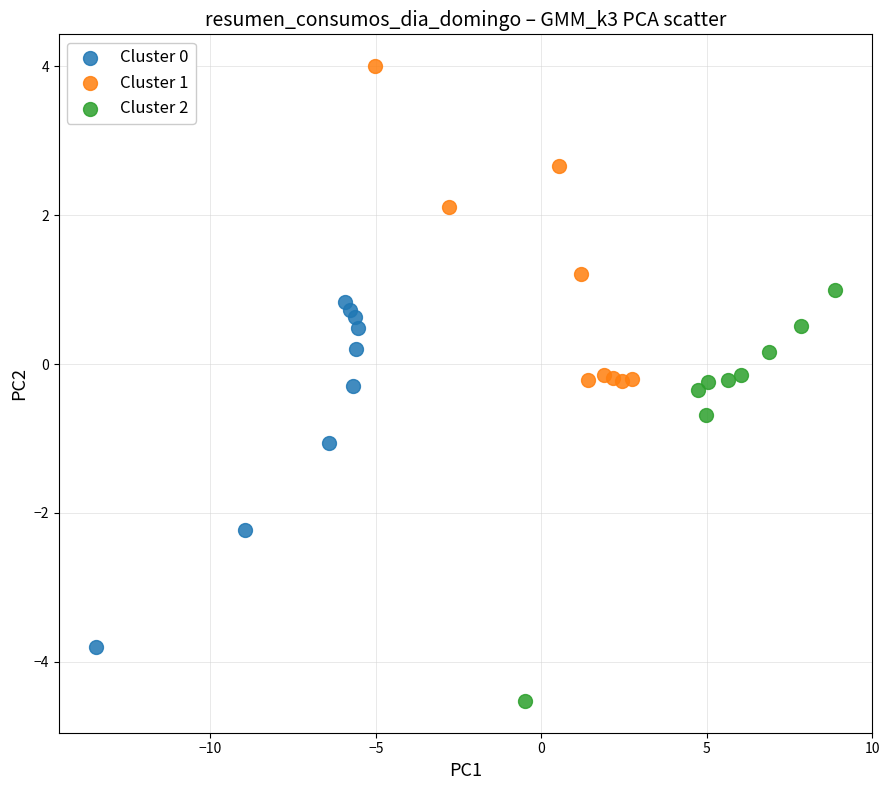

Which series reaches the maximum Y coordinate?

Cluster 1